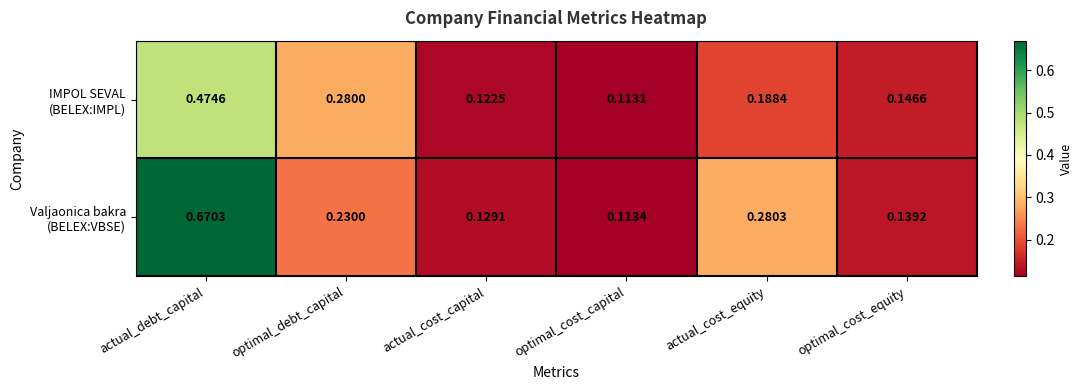

At which category is the sum across all series the highest?

actual_debt_capital